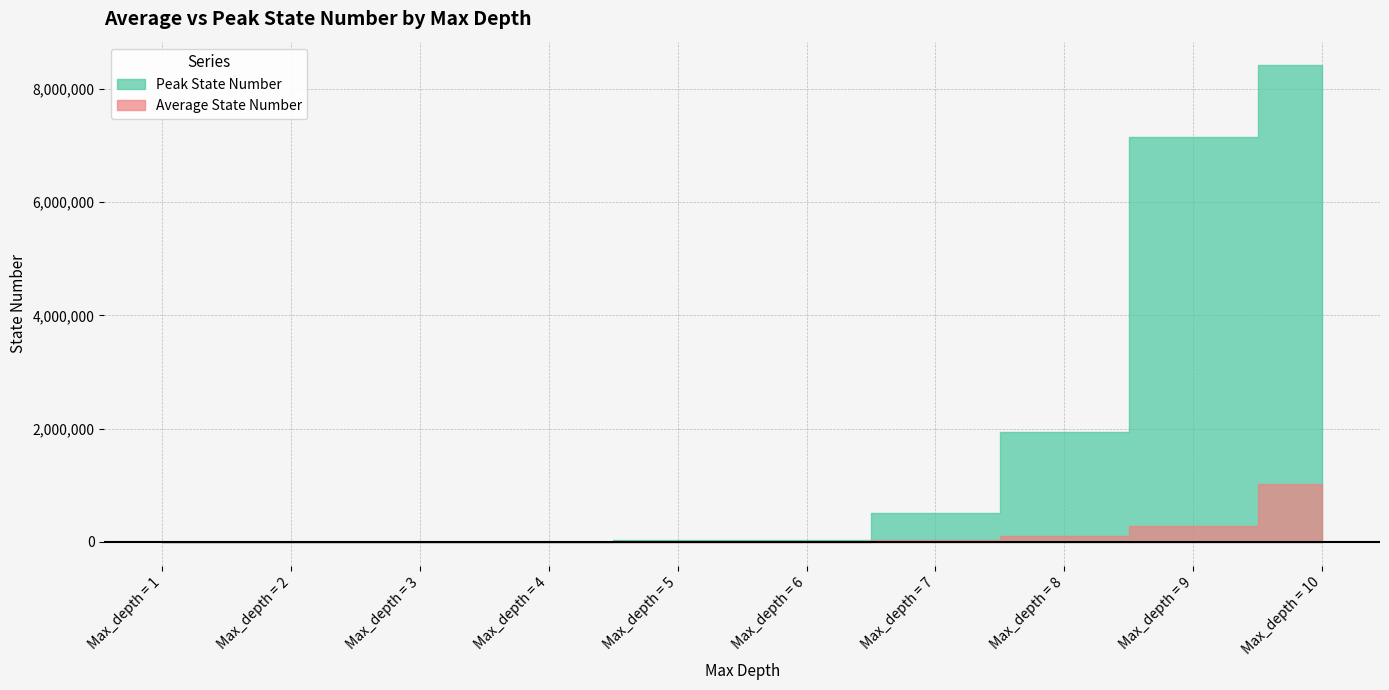

What is the sum of all Peak State Number values?

18099777.0